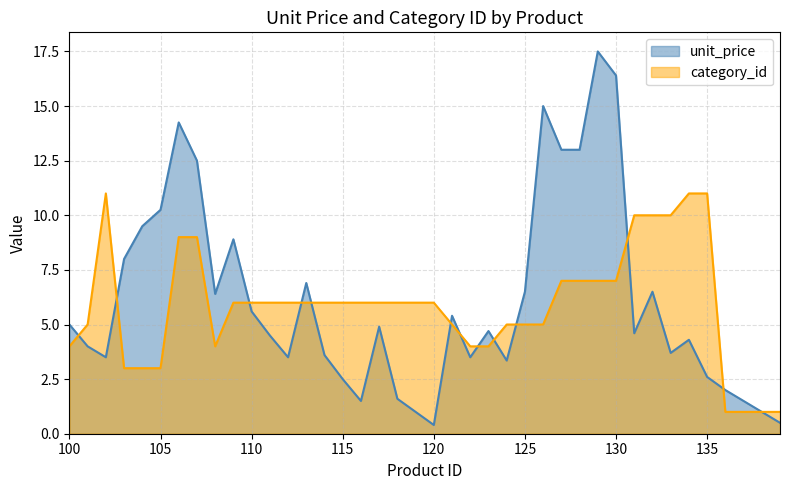

Rank the series at 136 from lowest to highest value.

category_id, unit_price